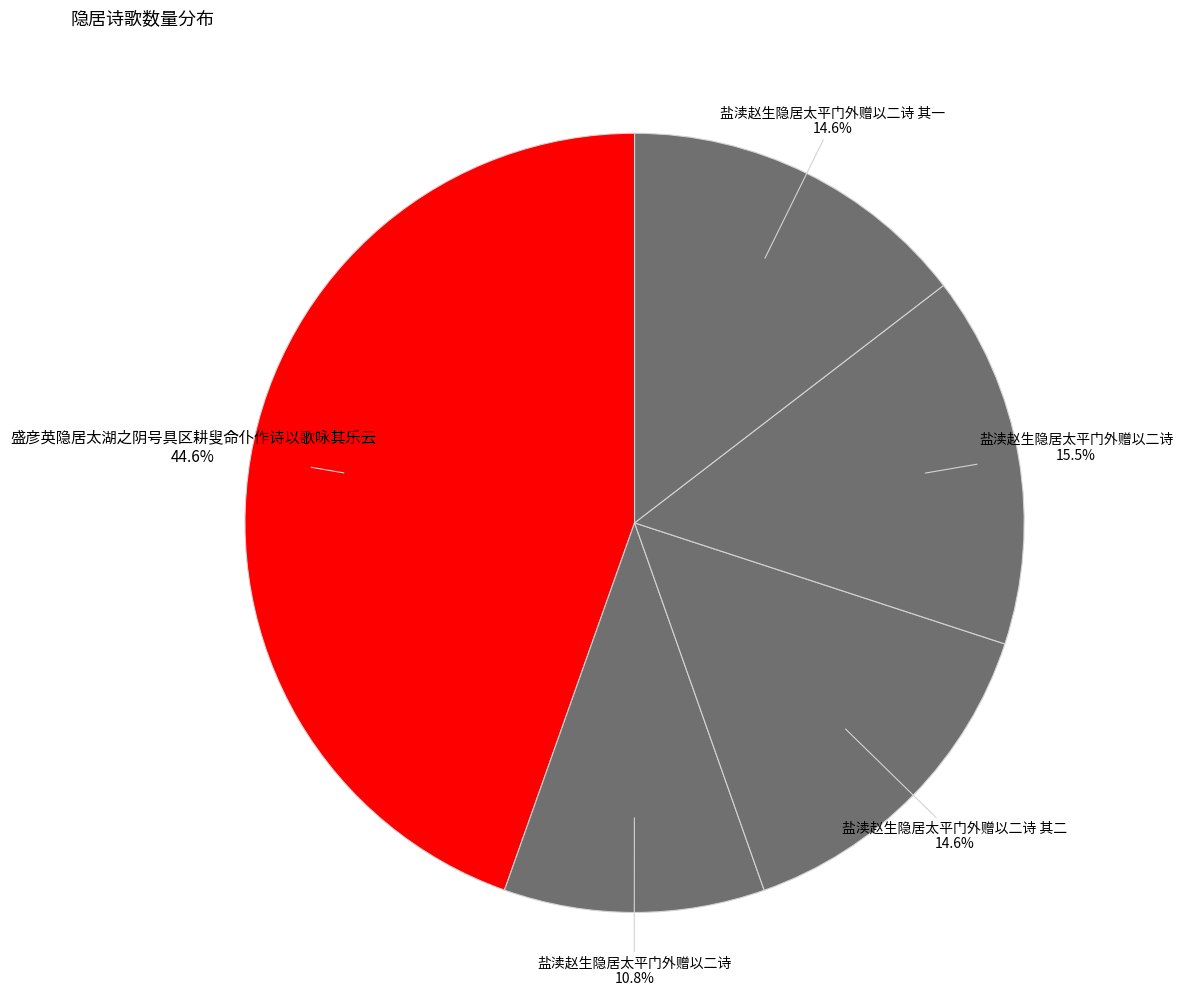

What is the largest slice in the pie chart?

盛彦英隐居太湖之阴号具区耕叟命仆作诗以歌咏其乐云